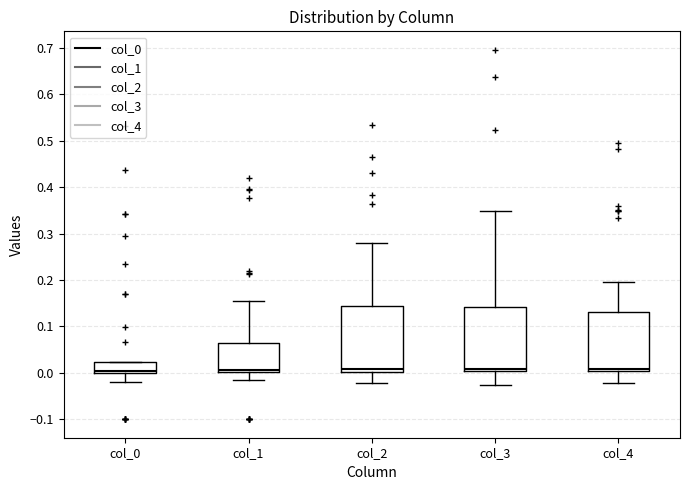

Reading left to right, read every box against the y-axis: the position of its median line, the range the box covers, and the ends of its whiskers. The values are not printed on the chart, so give them approximately, as read against the axis.

col_0: median 0.00 (just above the box's lower edge), box 0.00 to 0.02, whiskers -0.02 to 0.02
col_1: median 0.01, box 0.00 to 0.06, whiskers -0.02 to 0.16
col_2: median 0.01, box 0.00 to 0.14, whiskers -0.02 to 0.28
col_3: median 0.01, box 0.00 to 0.14, whiskers -0.03 to 0.35
col_4: median 0.01, box 0.00 to 0.13, whiskers -0.02 to 0.20